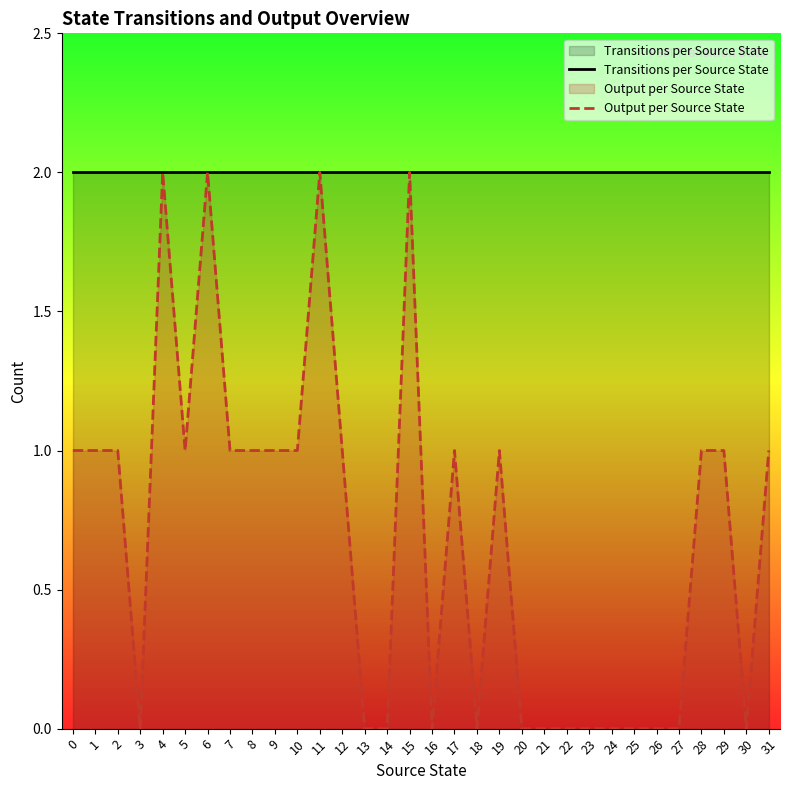

The Output per Source State series shows 0 at 23. True or false?

True